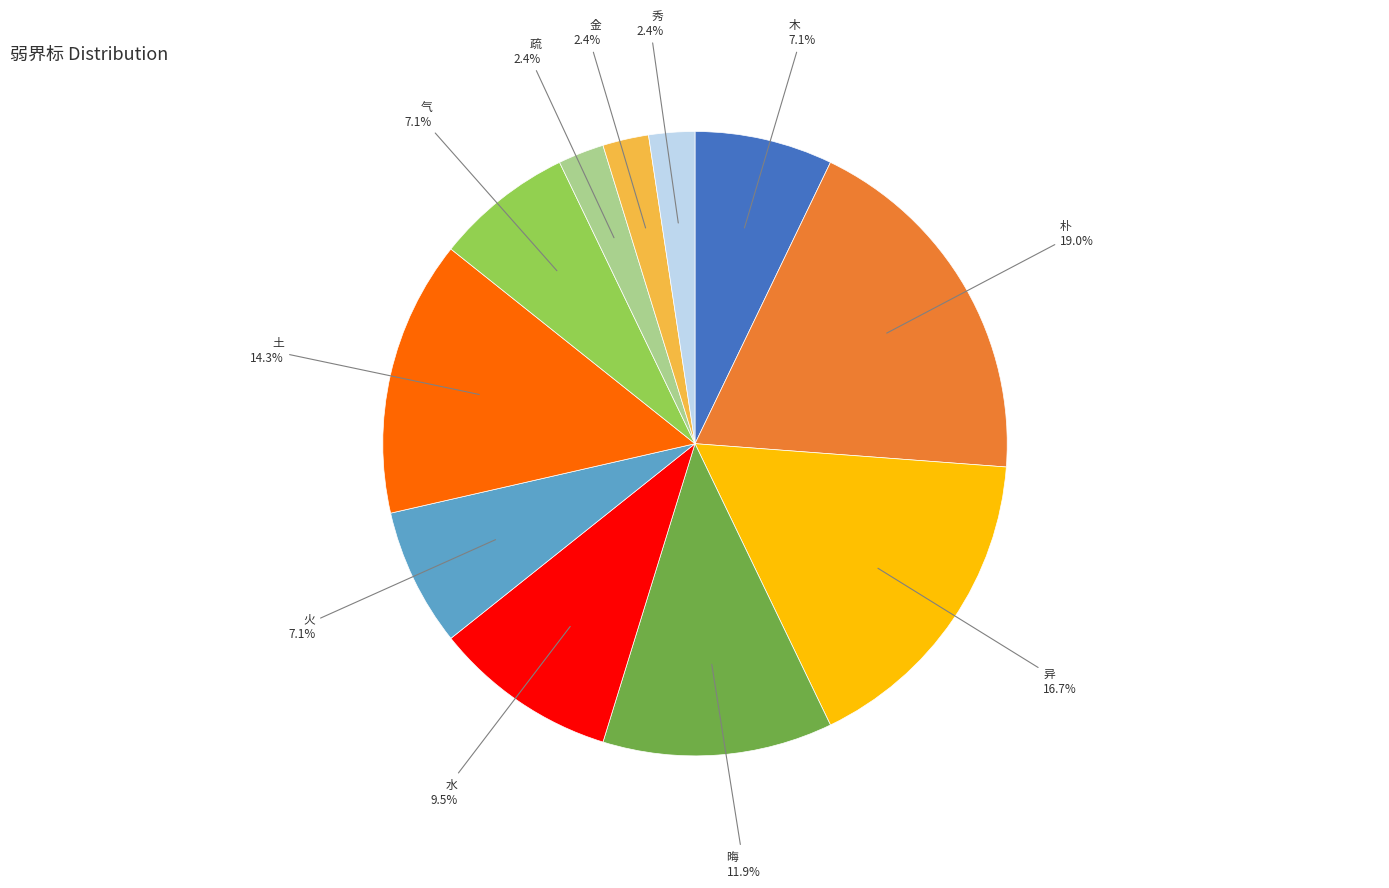

How many segments does this pie chart have?

11